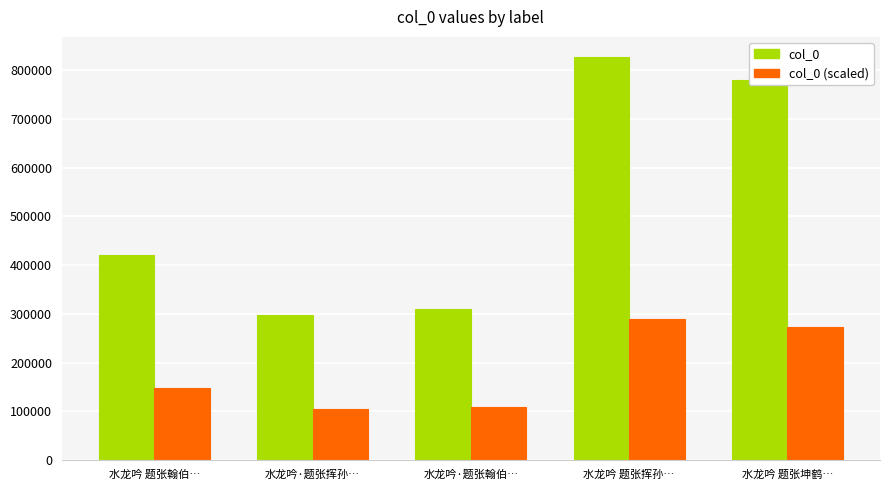

True or false: col_0 (scaled) has a value of 415699 at 水龙吟 题张挥孙….

False